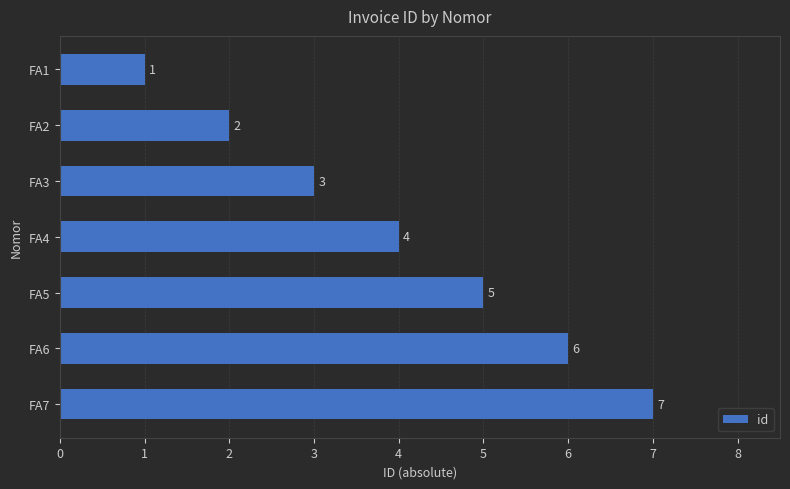

List the labels in order of value, smallest first.

FA1, FA2, FA3, FA4, FA5, FA6, FA7